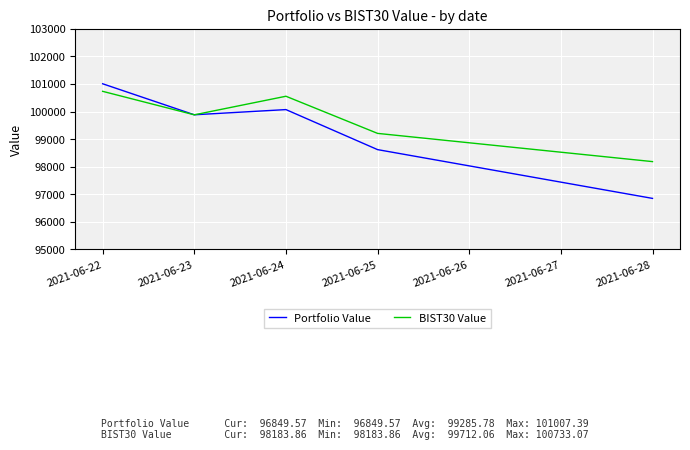

What is the spread (max minus min) of values at 2021-06-24?

484.0